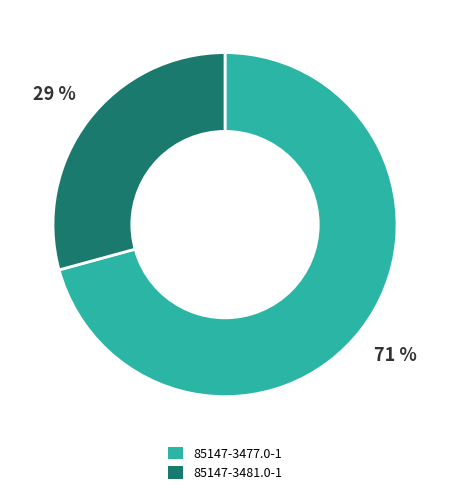

Rank the categories by value from lowest to highest.

85147-3481.0-1, 85147-3477.0-1